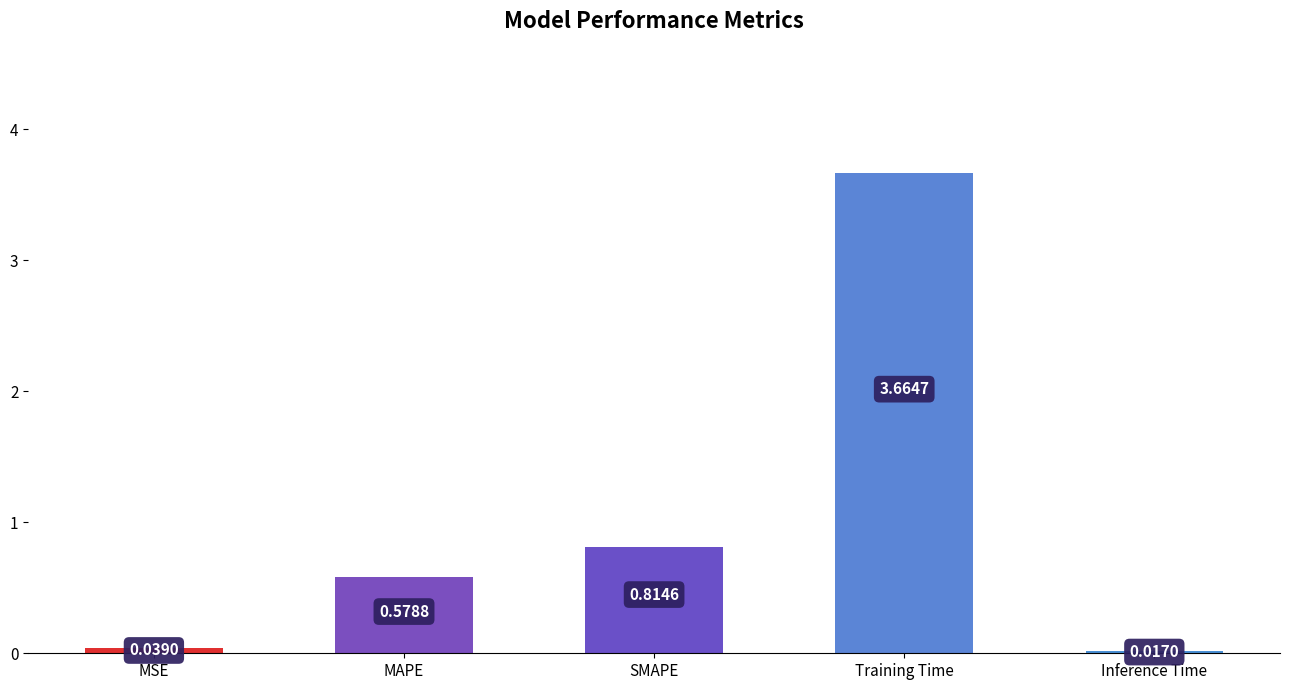

List the labels in order of value, smallest first.

Inference Time, MSE, MAPE, SMAPE, Training Time